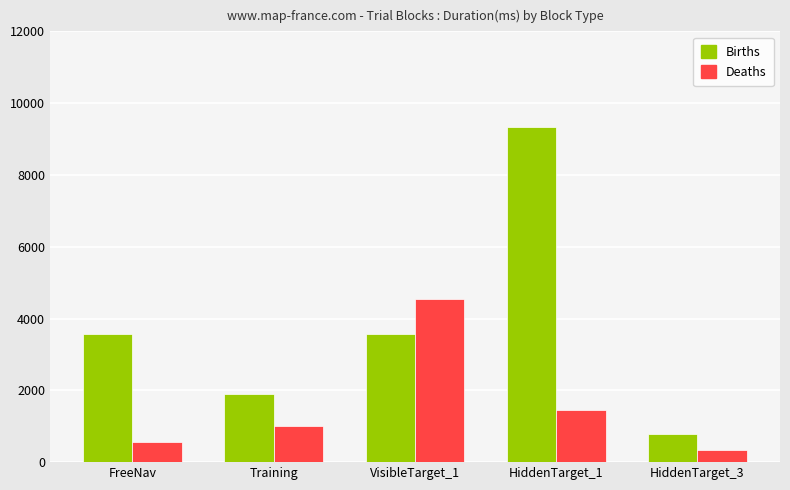

How many data points in Deaths are less than 1000?

2